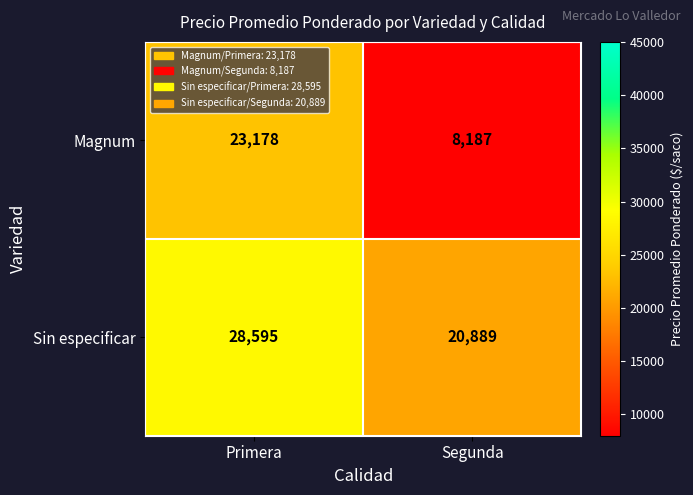

Reading left to right, what are all the values shown in this chart?

Magnum: 23178	8187
Sin especificar: 28595	20889